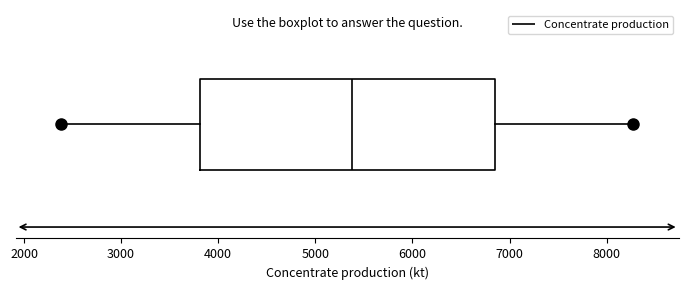

Transcribe this box plot: give where the median line is, the range the box spans, and where the two whiskers end, as read against the x-axis. The values are not printed on the chart, so give them approximately, as read against the axis.

median 5400, box 3800 to 6900, whiskers 2400 to 8300